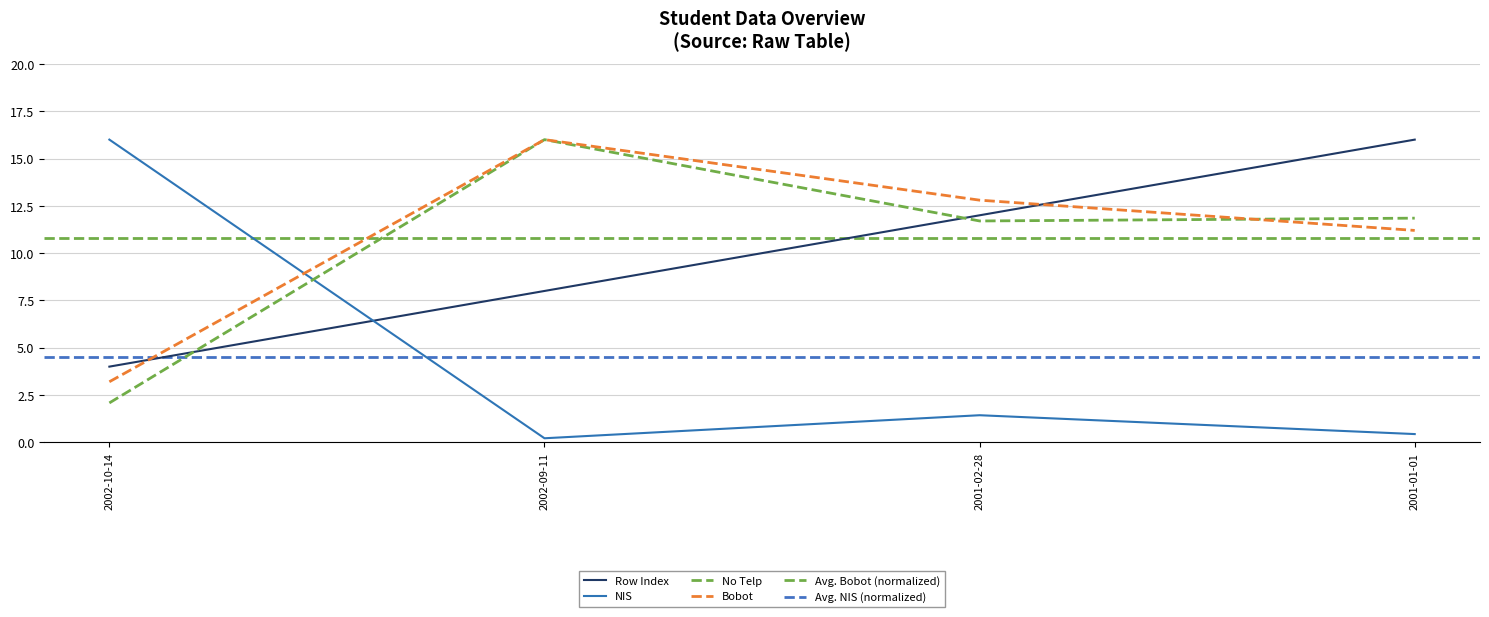

What is the average value of the NIS series?

4.5